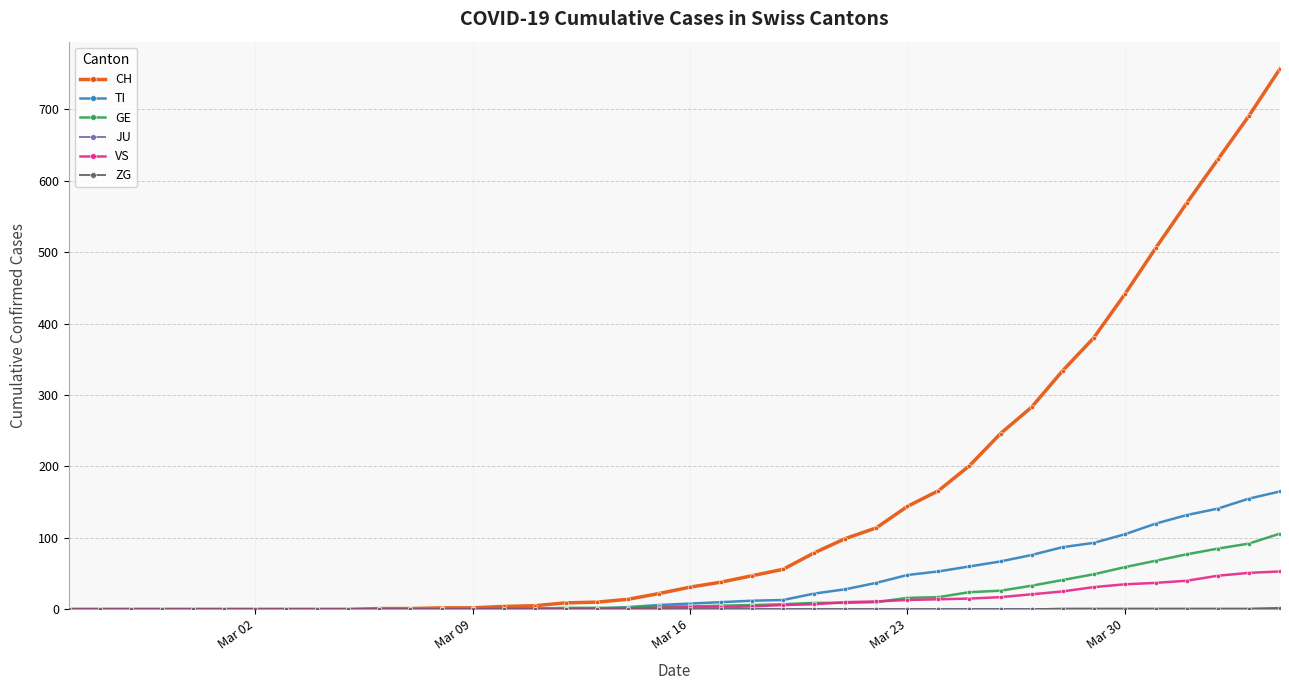

Which series has the widest spread of values?

CH